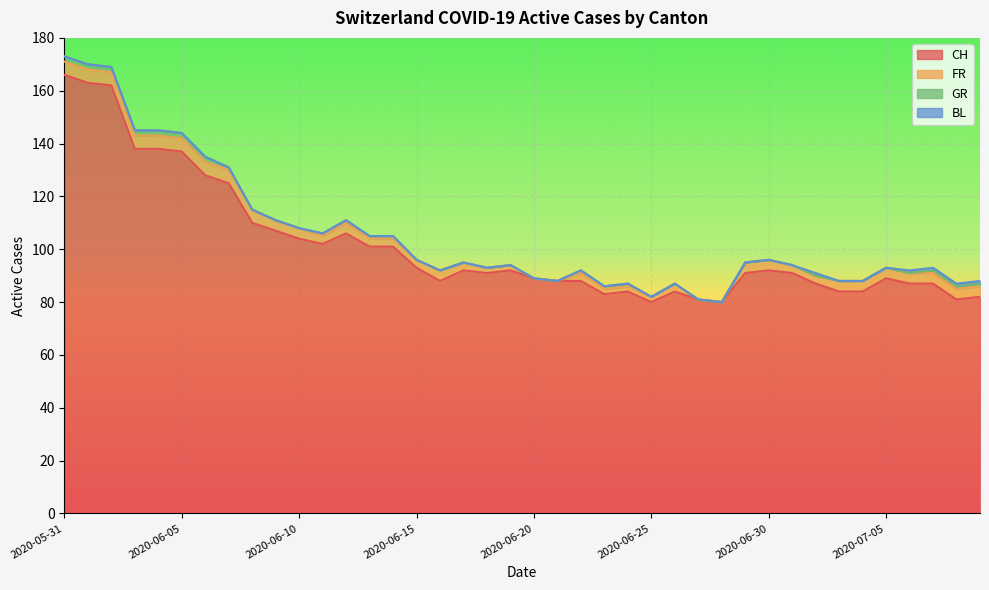

What position from the left is 2020-06-02?

3